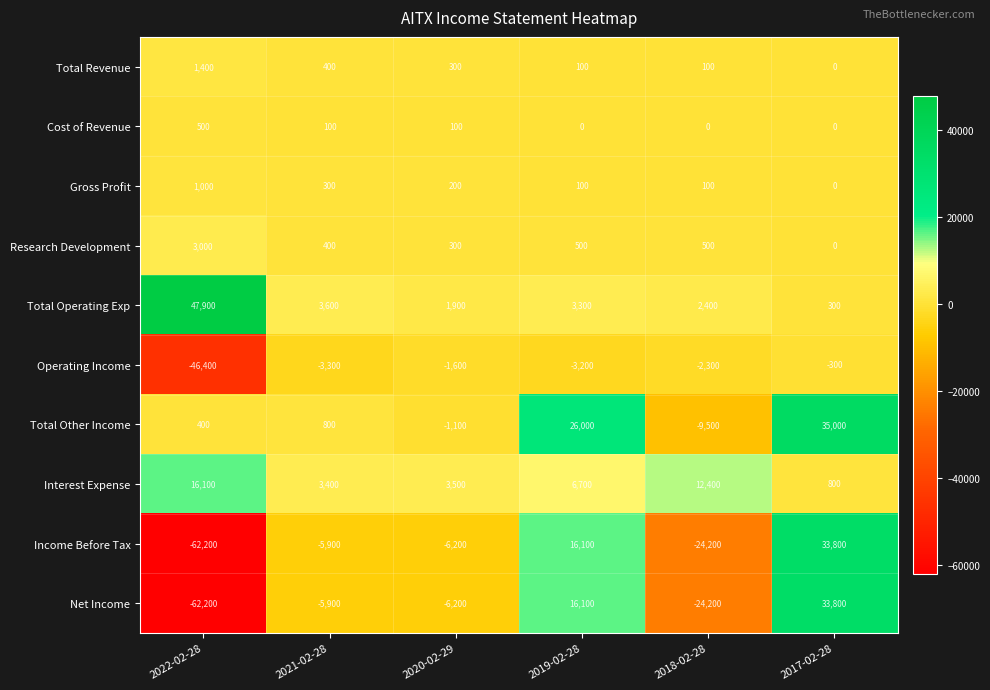

List the labels in order of Income Before Tax value, largest first.

2017-02-28, 2019-02-28, 2021-02-28, 2020-02-29, 2018-02-28, 2022-02-28